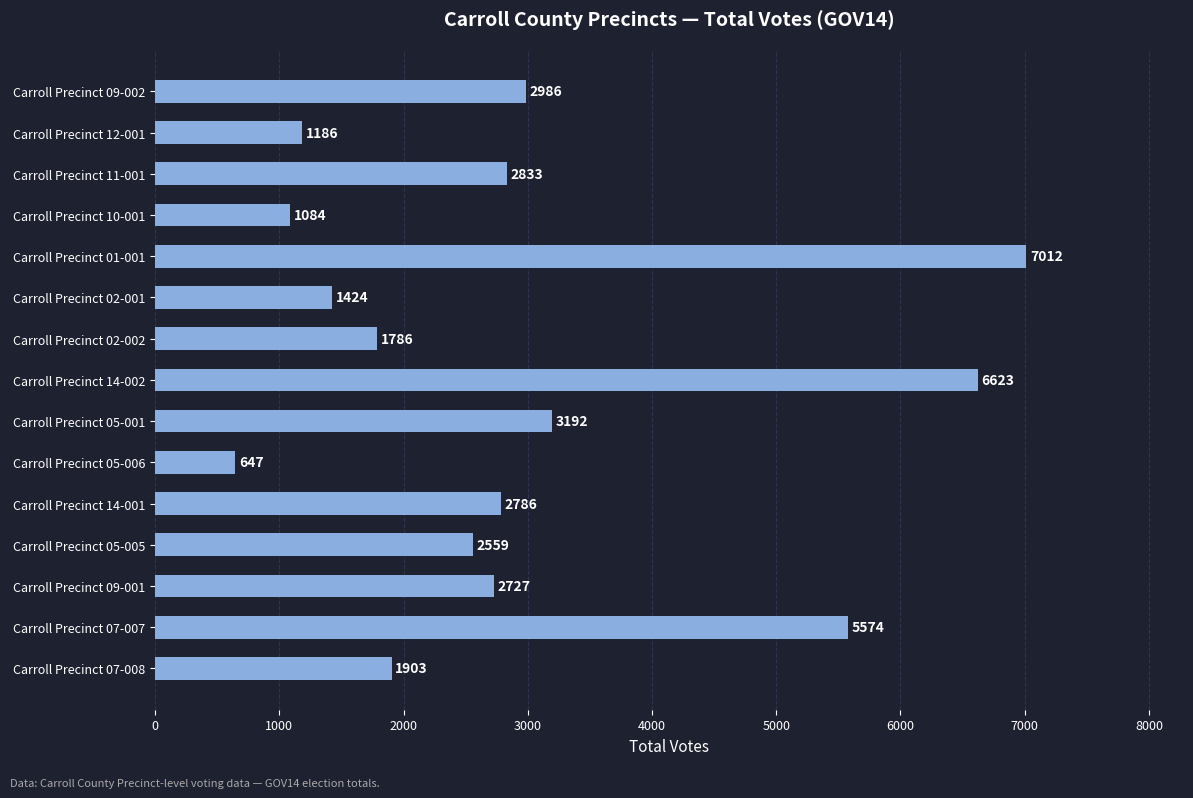

What is the label of the 8th bar from the bottom?

Carroll Precinct 14-002